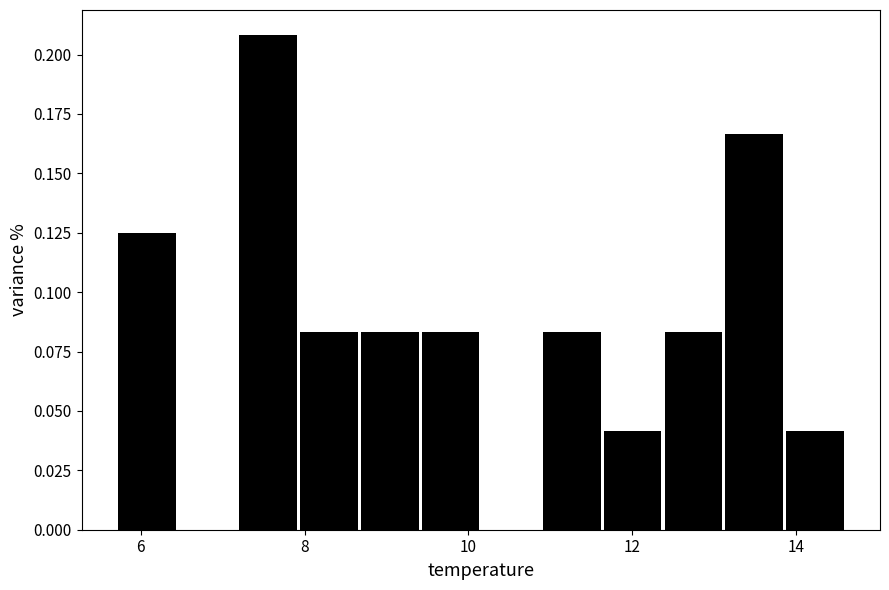

Read against the x-axis, roughly where is the centre of the tallest bar?

7.6